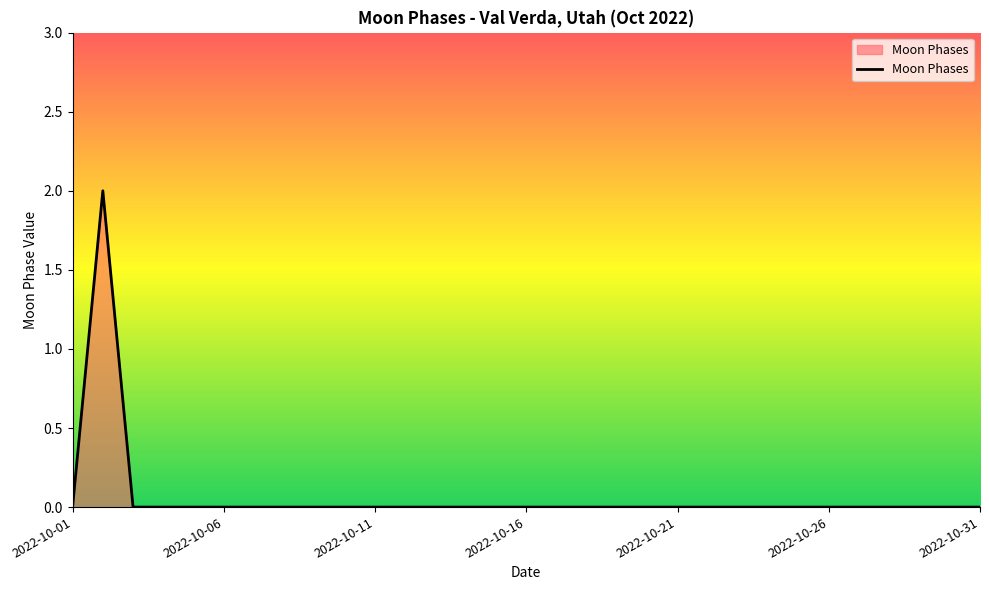

How many distinct data groups are displayed?

1